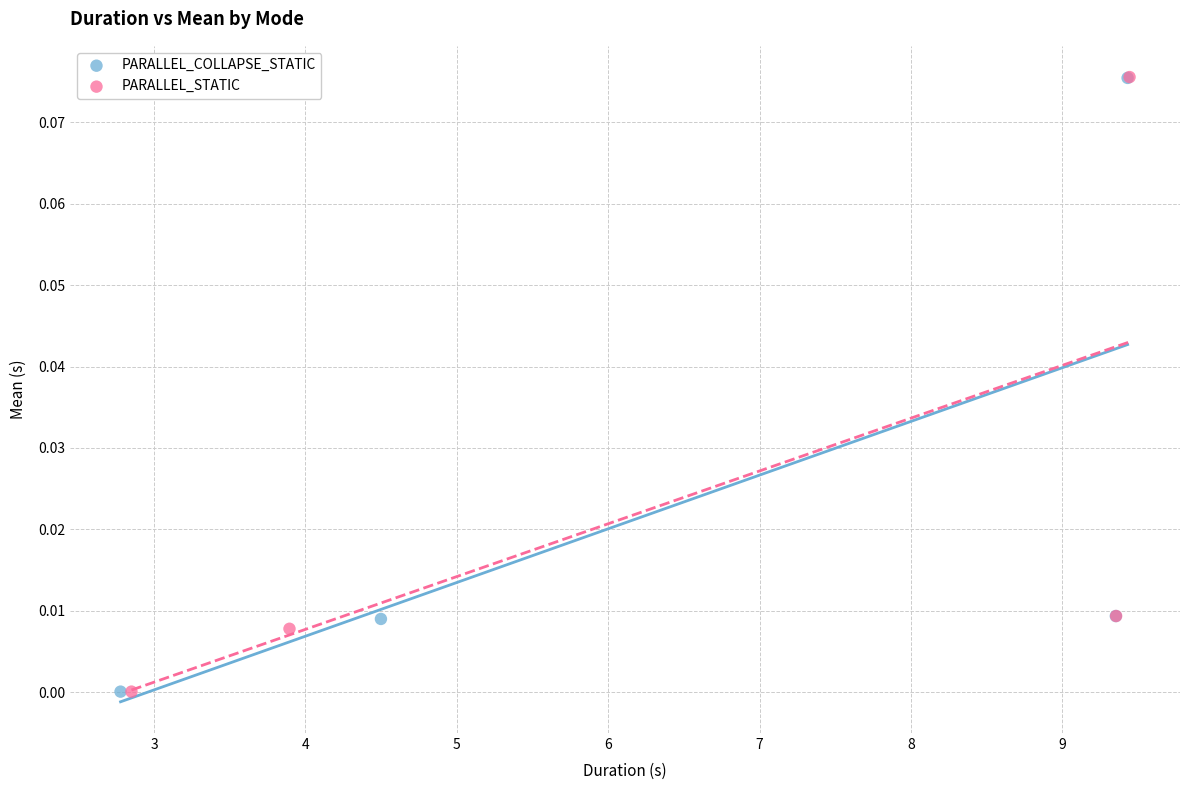

Which series has the largest Y range (max minus min)?

PARALLEL_STATIC